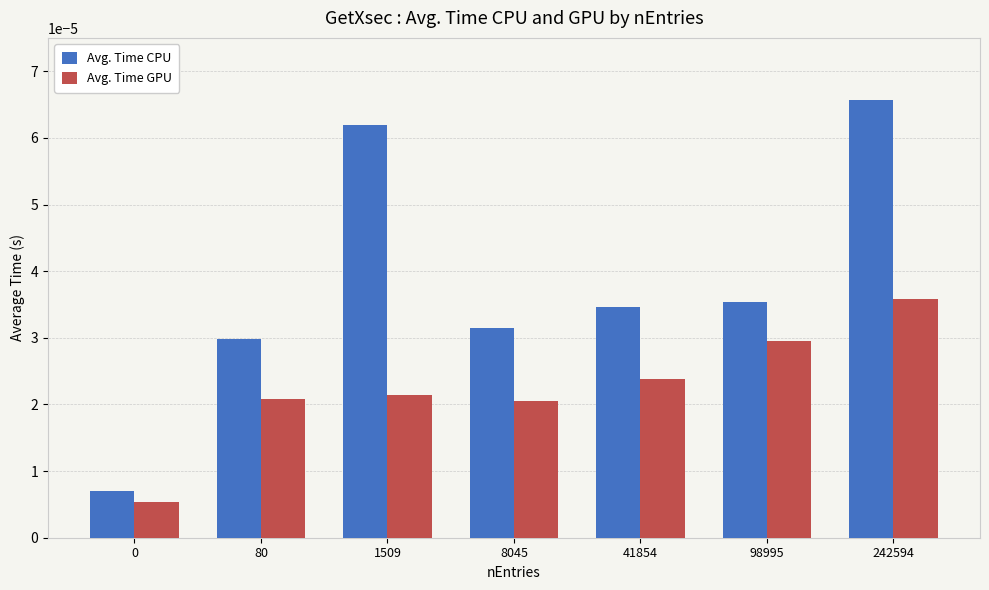

Which label corresponds to the largest value in the chart?

242594